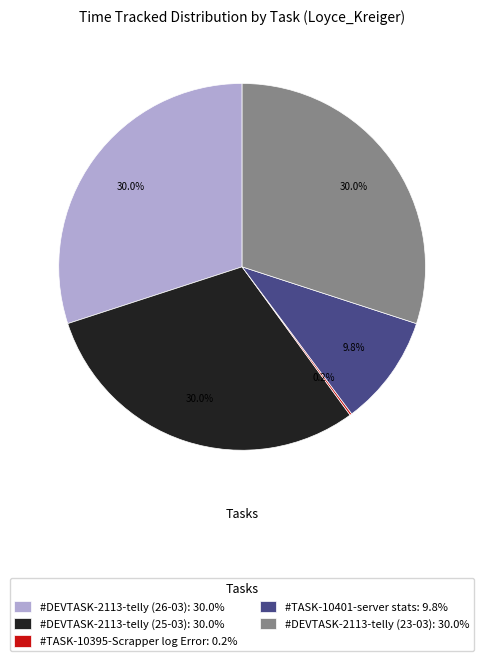

To the nearest percent, what portion does #DEVTASK-2113-telly (23-03) represent?

30%